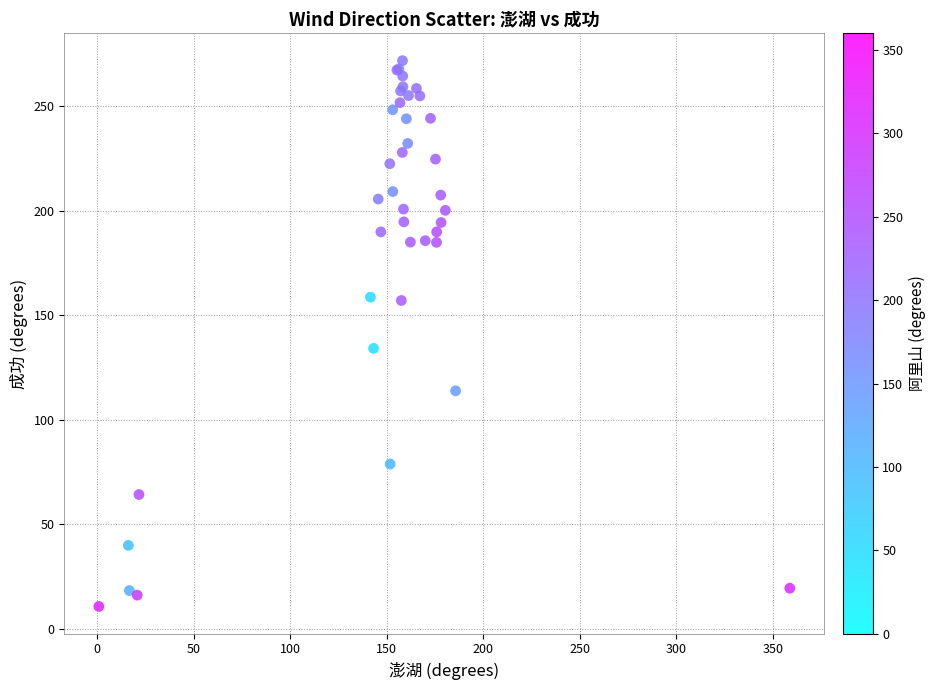

What Y value in the scatter plot is closest to 141?

134.2